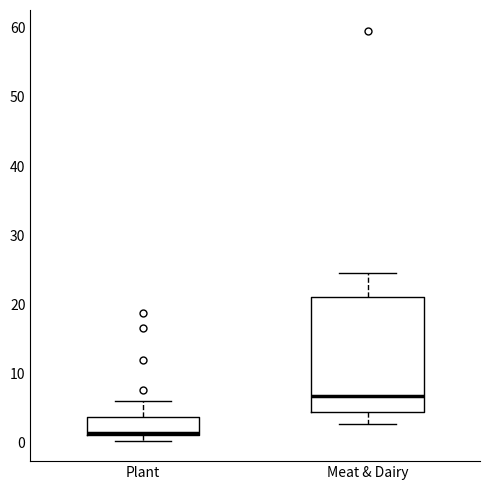

Where does the lower whisker of the box for Meat & Dairy end on the y-axis? The values are not printed on the chart, so give them approximately, as read against the axis.

3